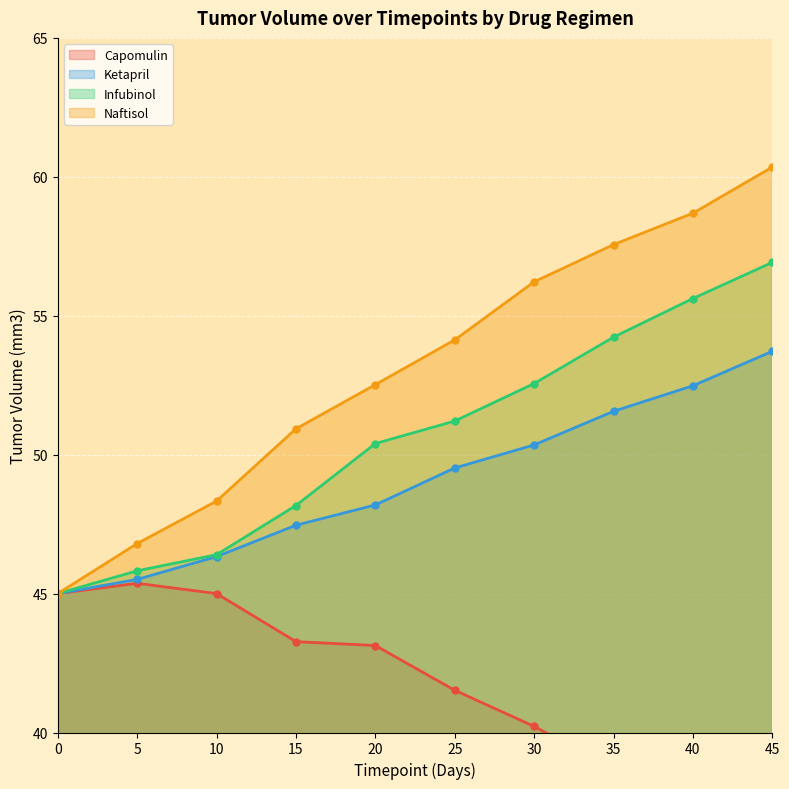

Which label corresponds to the smallest value in the chart?

45